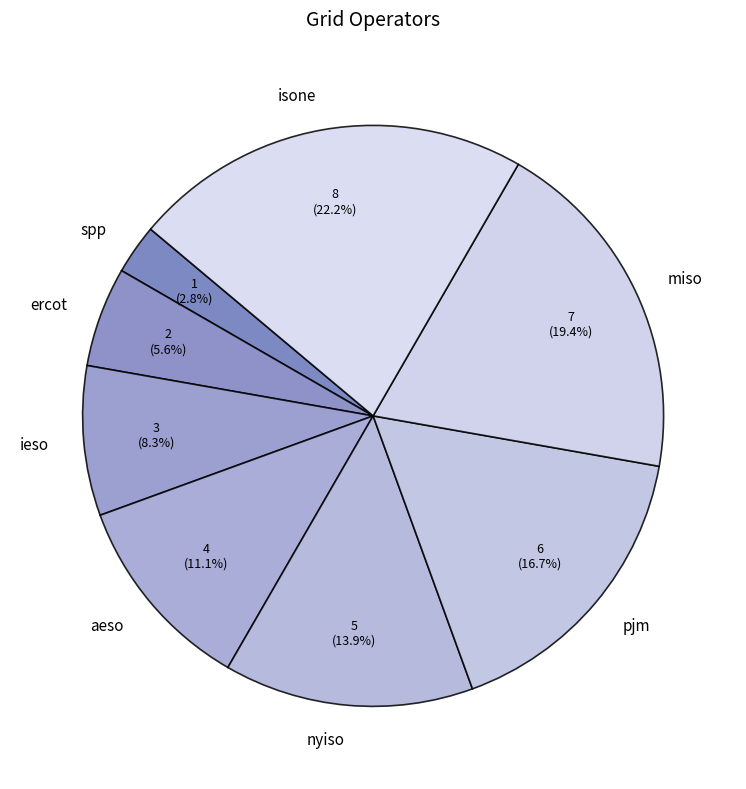

The pjm slice represents 30% of the pie. True or false?

False